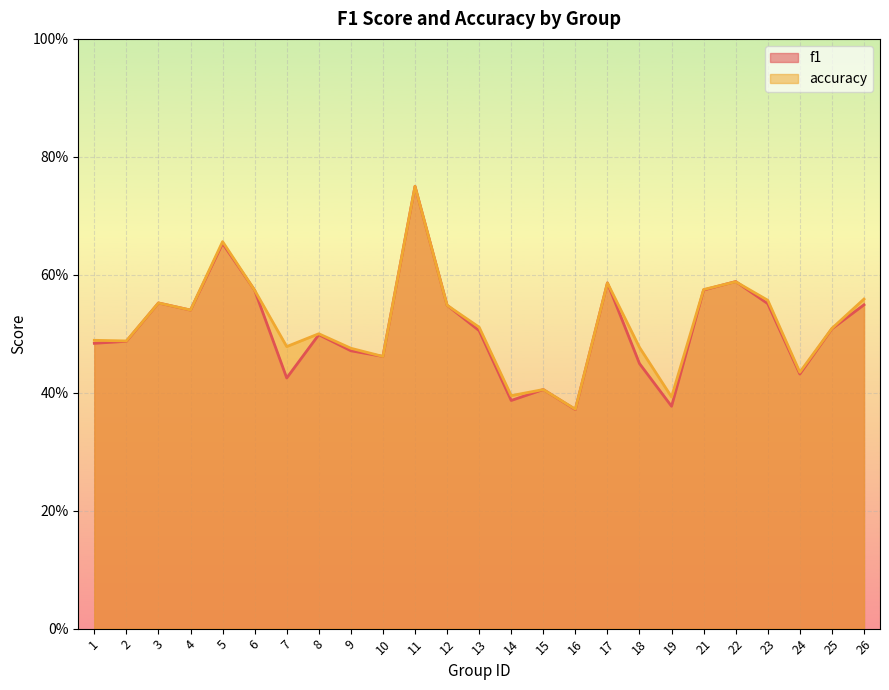

Rank the series at 4 from highest to lowest value.

accuracy, f1